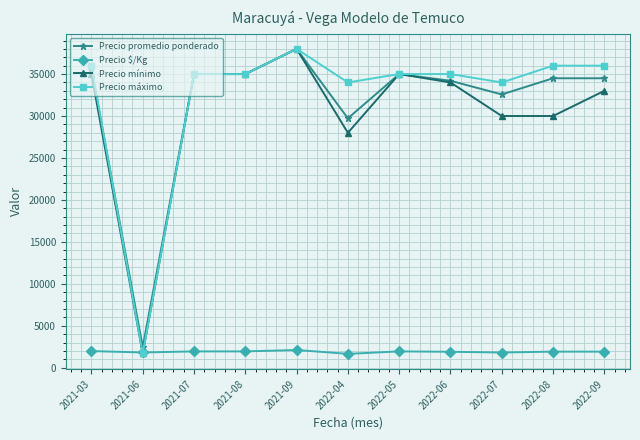

What is the minimum value for Precio máximo?

1700